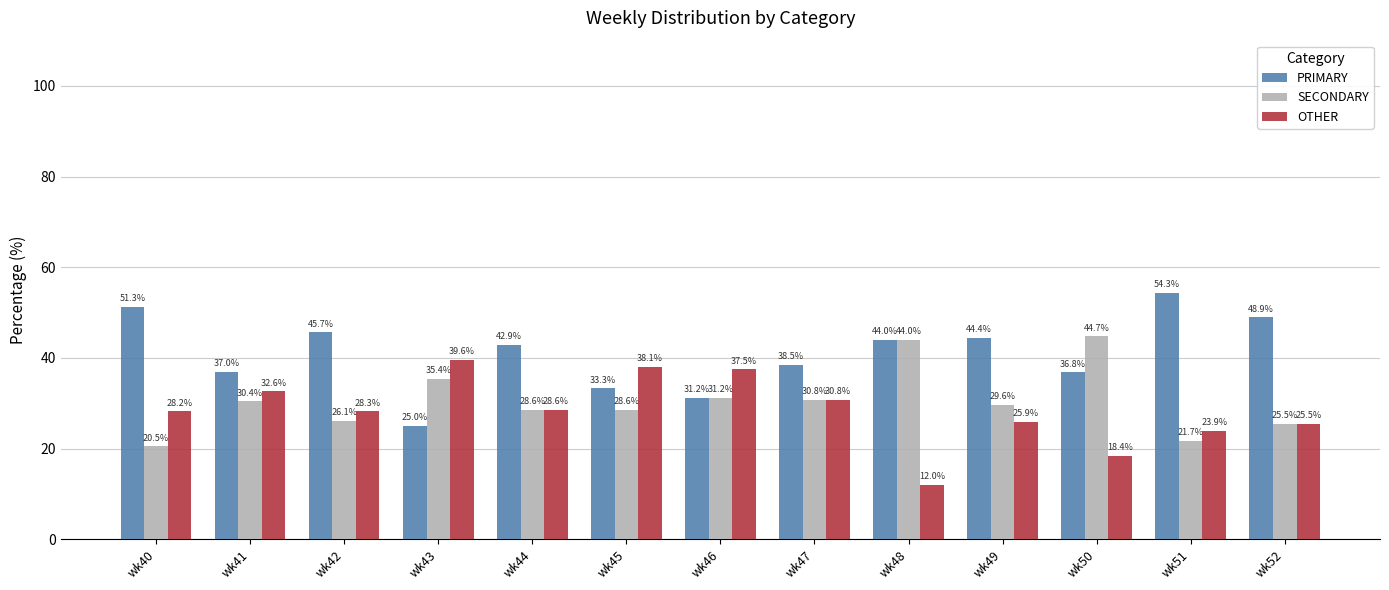

Is it true that PRIMARY equals 36.8 at wk50?

True